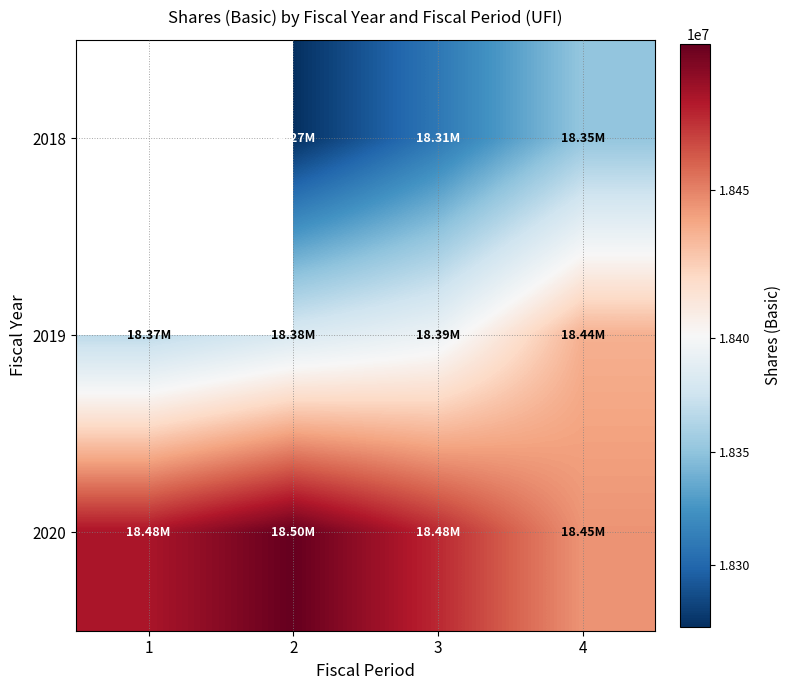

True or false: 2018 has a value of 18309000.0 at 3.

True